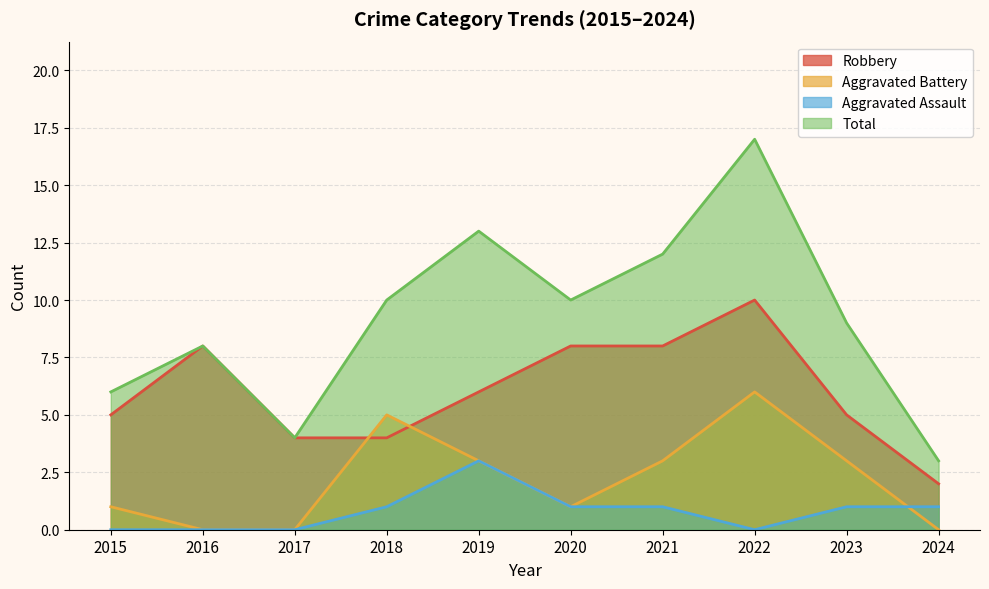

At how many categories does at least one series exceed 14?

1